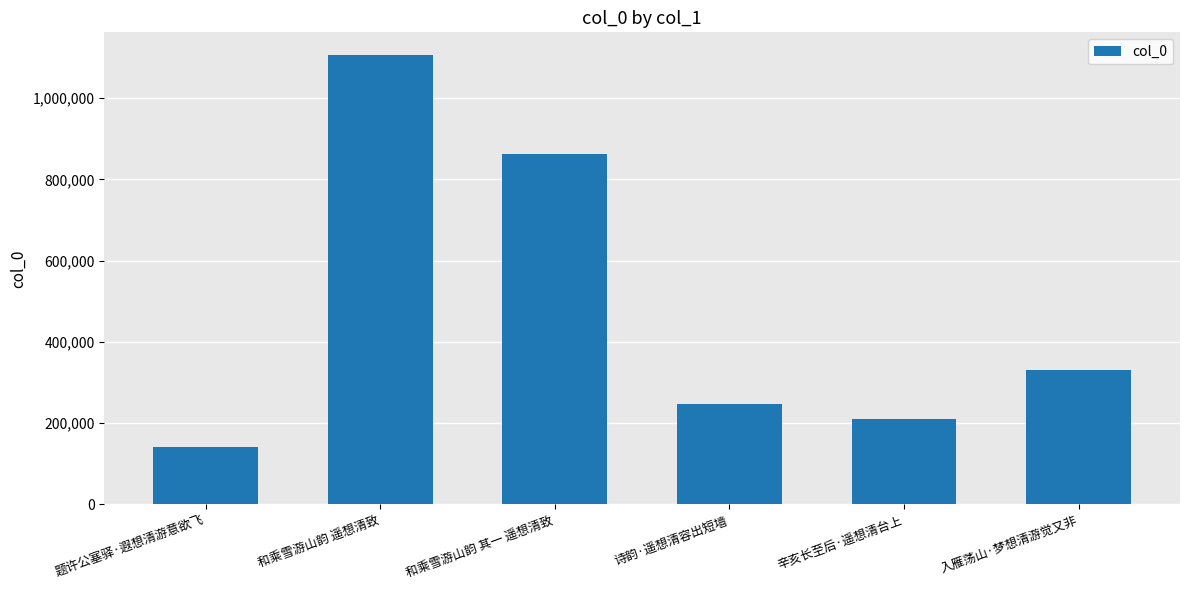

What position from the right is 和乘雪游山韵 遥想清致?

5